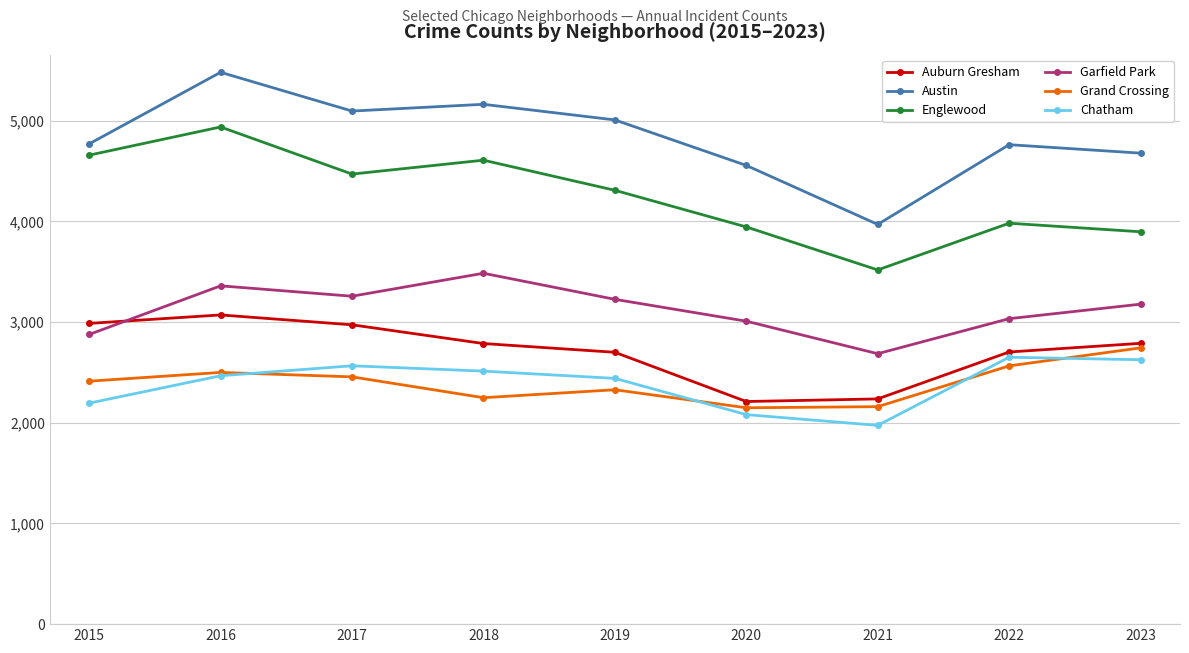

How many values in the Grand Crossing series are below 2413?

4